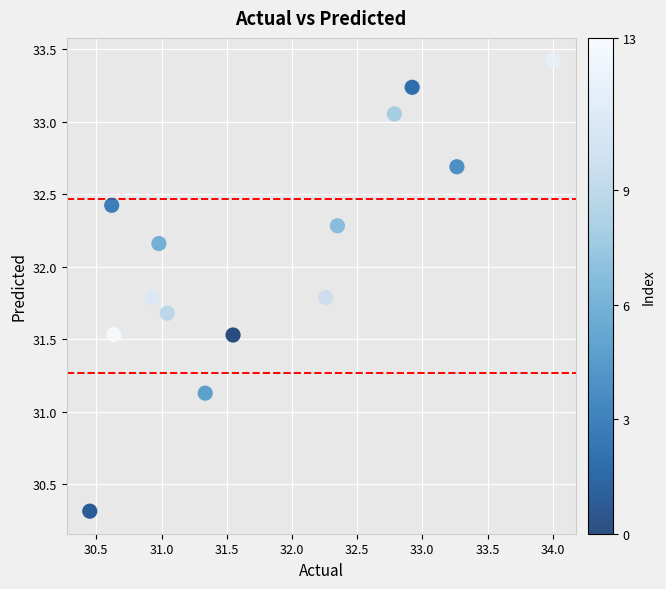

What Y value in the scatter plot is closest to 31?

31.1